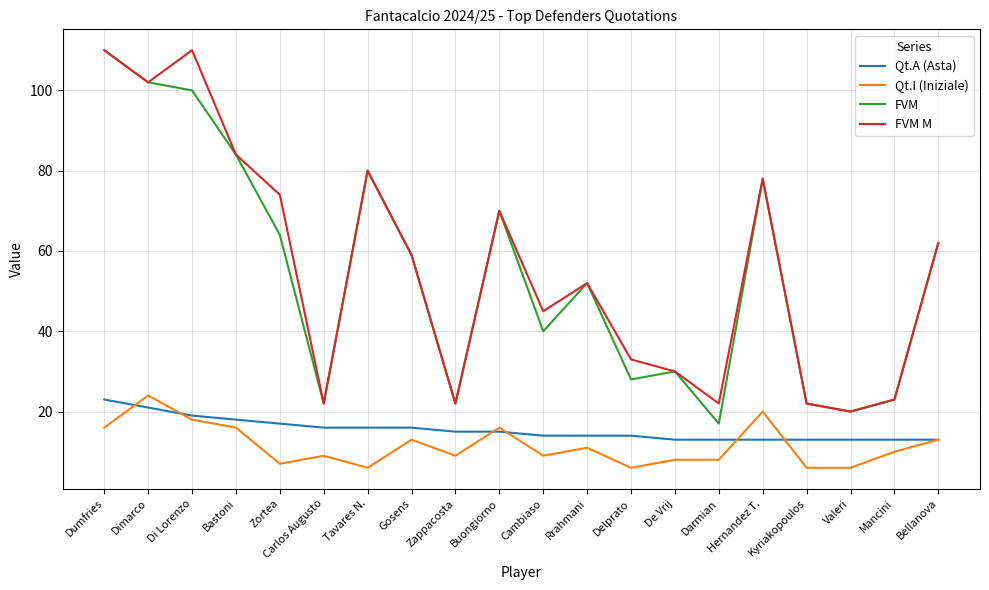

True or false: Qt.I (Iniziale) and FVM M intersect in this chart.

False